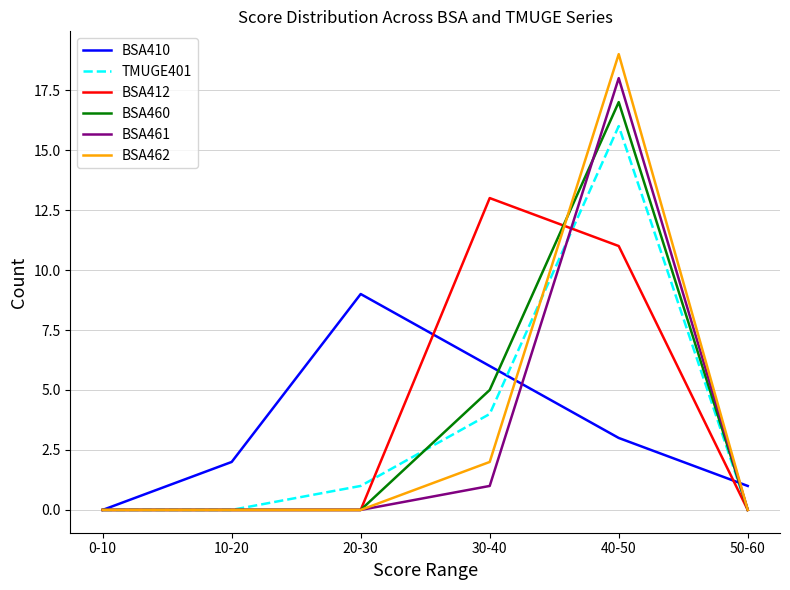

How many values in BSA410 are above zero?

5